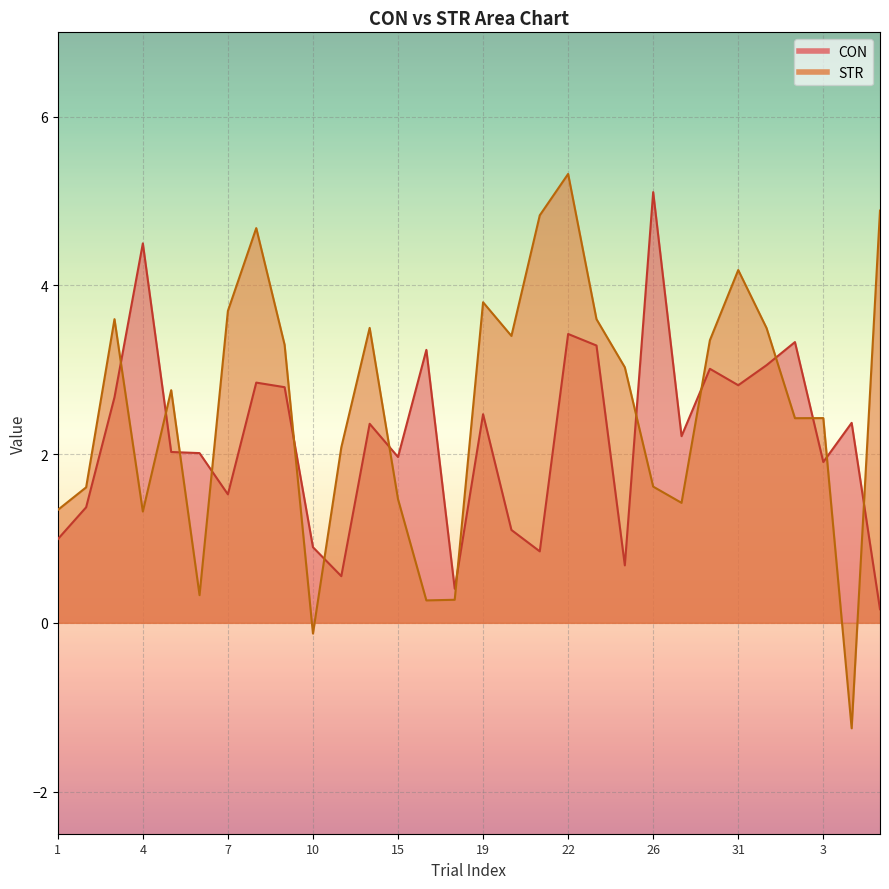

True or false: CON has more than 0 interior local peaks.

True